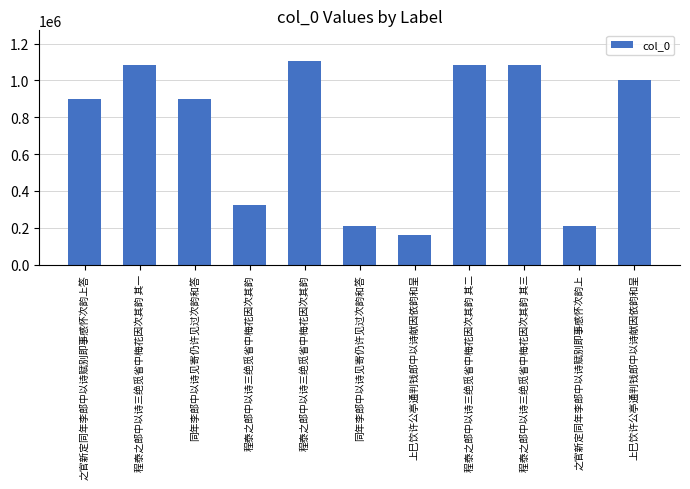

At which label is the value closest to 631888?

之官新定同年李郎中以诗赋别即事感怀次韵上答